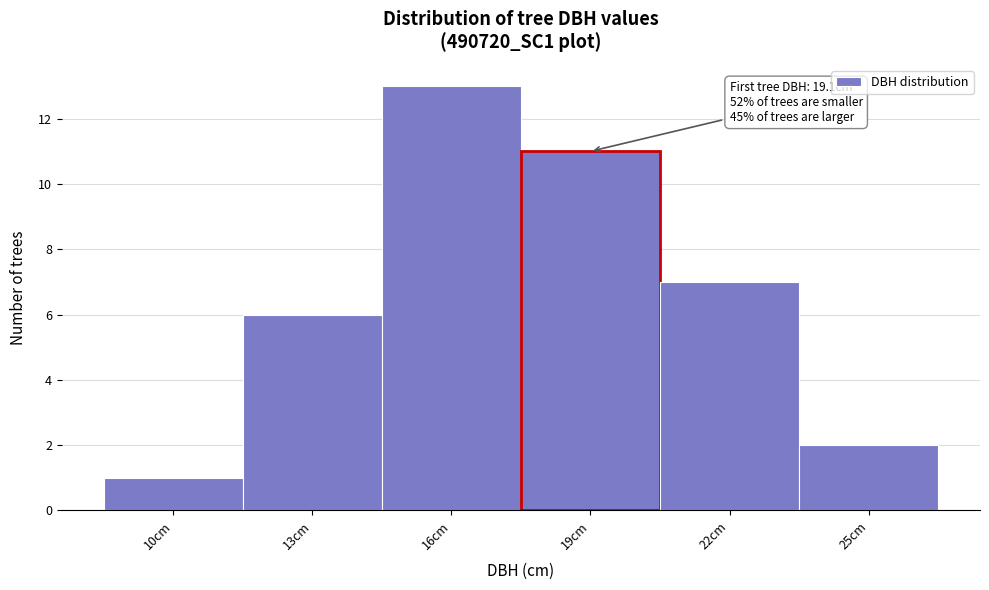

Reading left to right, what are all the values shown in this chart?

1	6	13	11	7	2